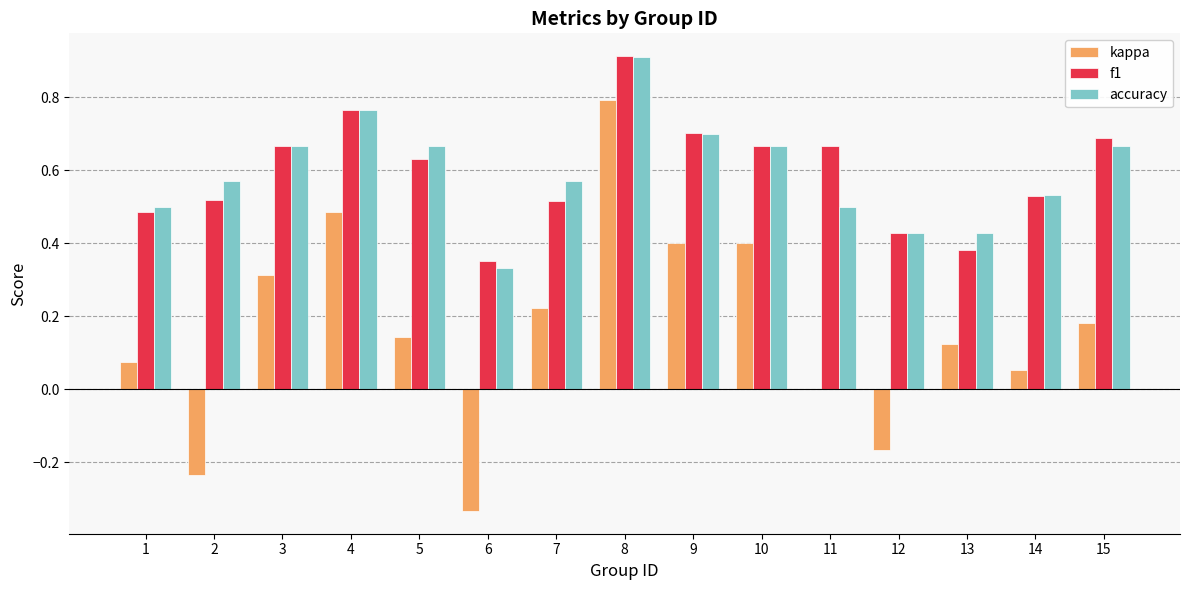

How many distinct data groups are displayed?

3